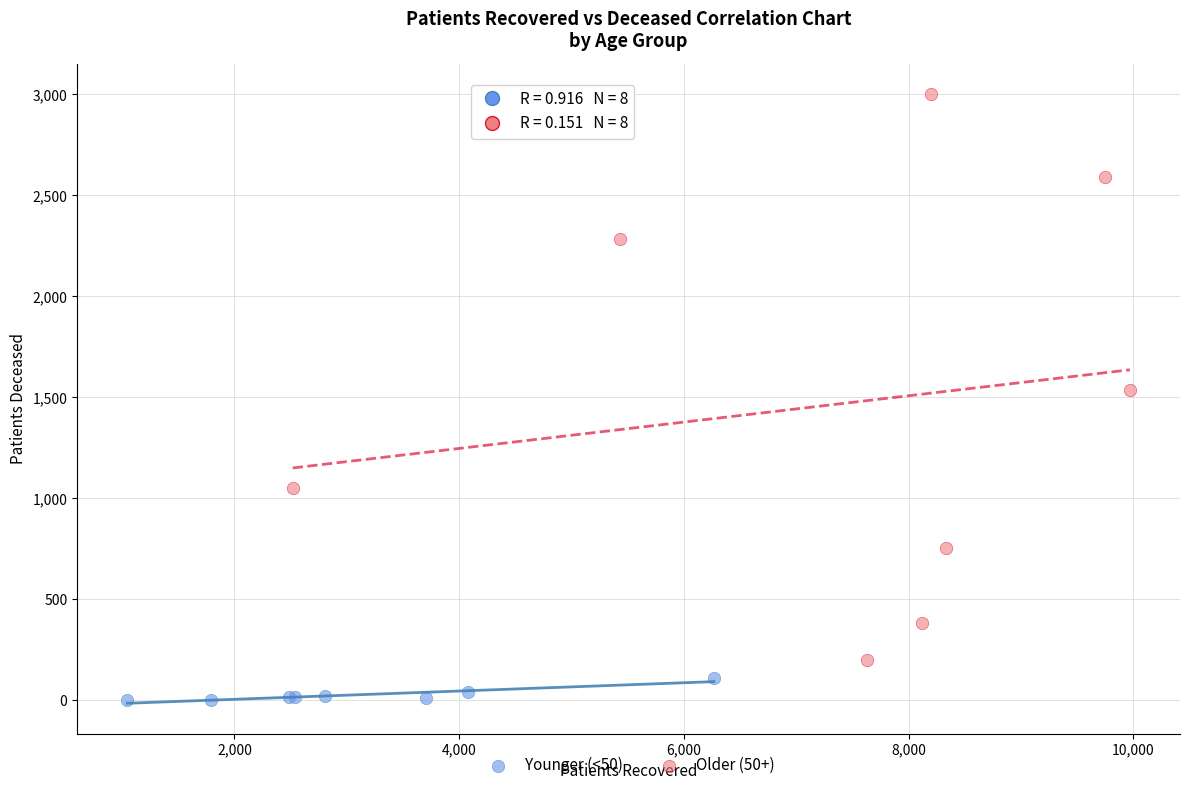

Which series contains the highest Y value?

Older (50+)